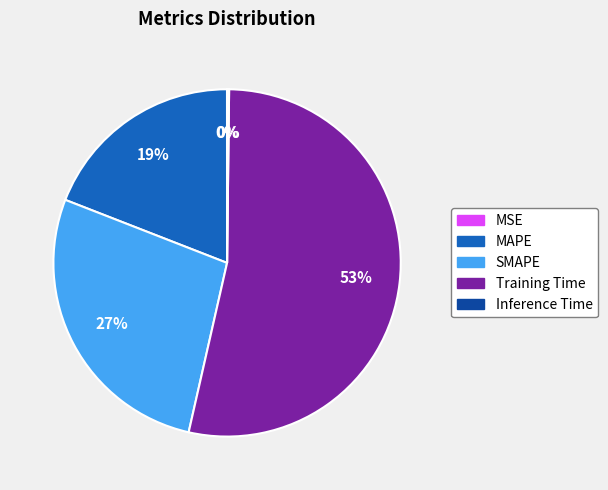

To the nearest percent, what is the average slice percentage?

20%